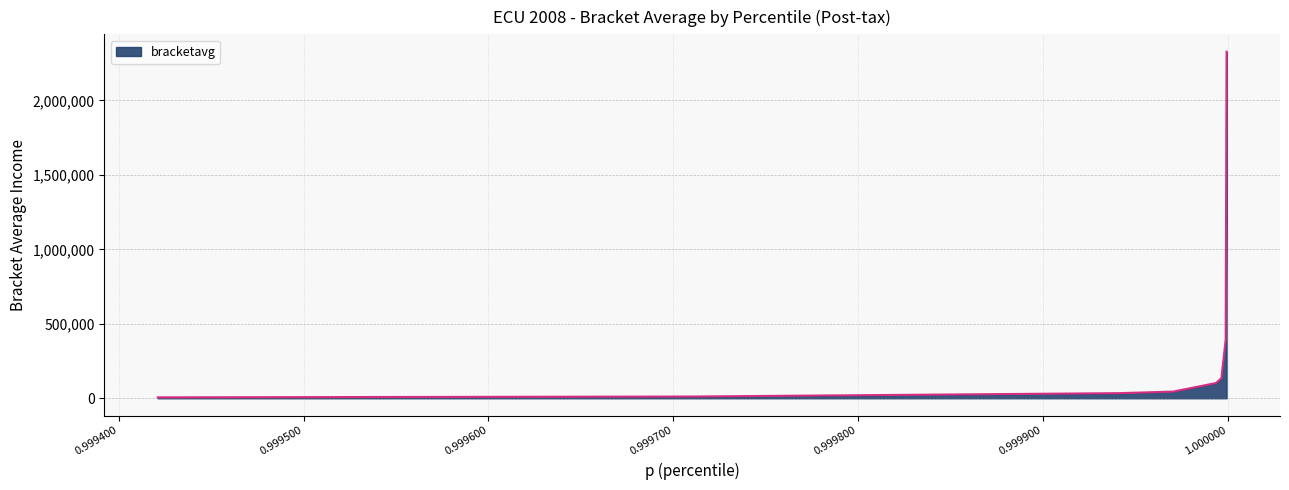

What is the average value?

381934.0